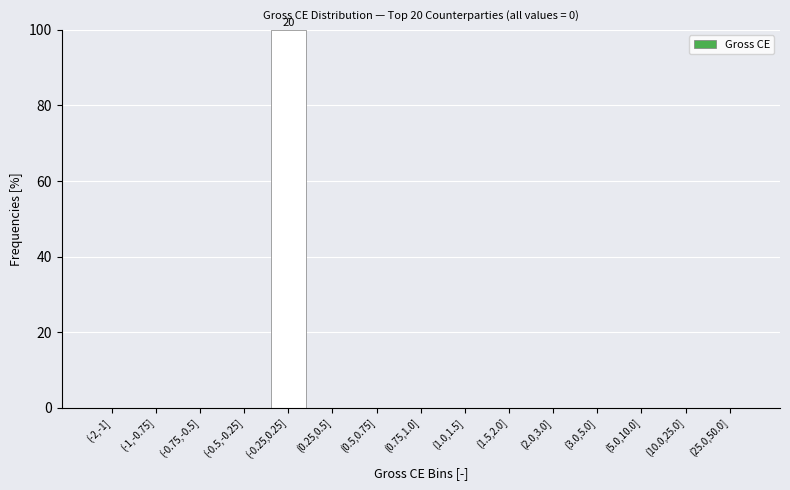

Reading left to right, extract all data points from this chart.

(-2,-1]=0	(-1,-0.75]=0	(-0.75,-0.5]=0	(-0.5,-0.25]=0	(-0.25,0.25]=100	(0.25,0.5]=0	(0.5,0.75]=0	(0.75,1.0]=0	(1.0,1.5]=0	(1.5,2.0]=0	(2.0,3.0]=0	(3.0,5.0]=0	(5.0,10.0]=0	(10.0,25.0]=0	(25.0,50.0]=0